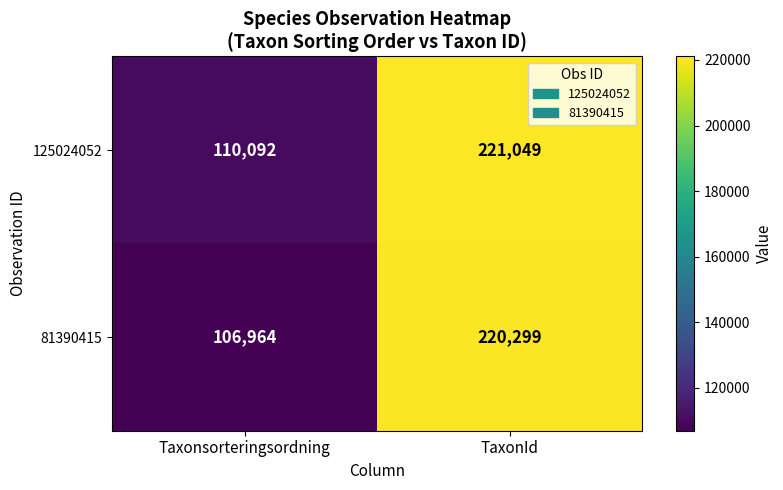

At which category is the sum across all series the highest?

TaxonId